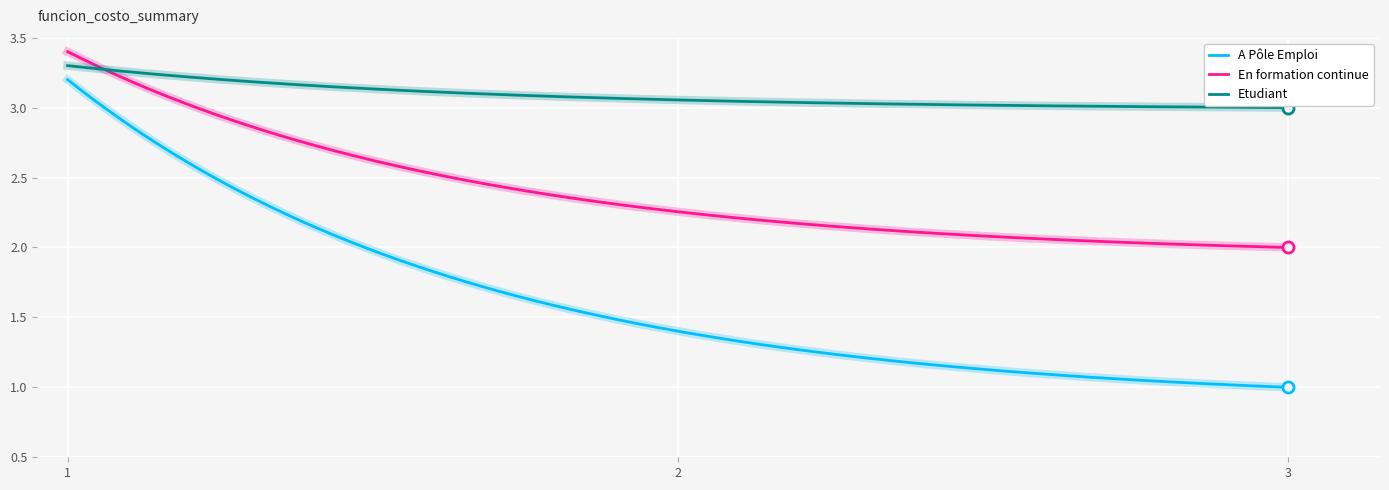

True or false: En formation continue and A Pôle Emploi intersect in this chart.

False